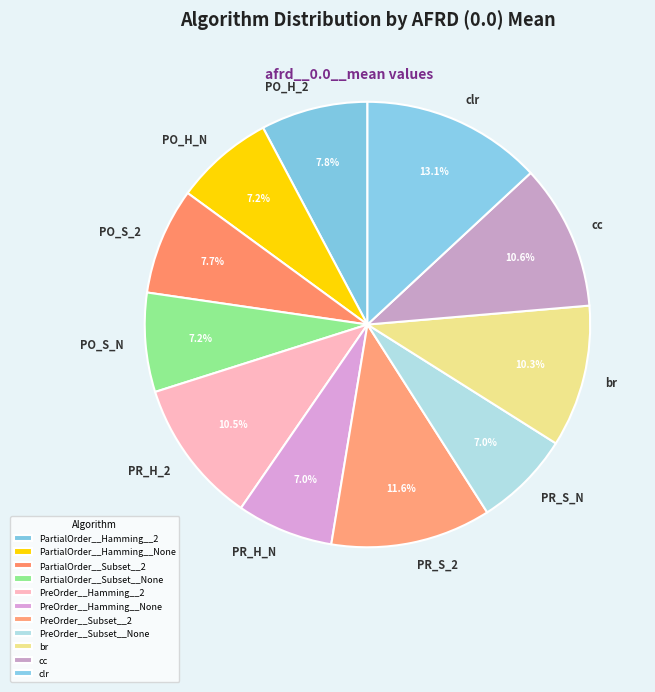

Which category has the biggest portion of the pie?

clr